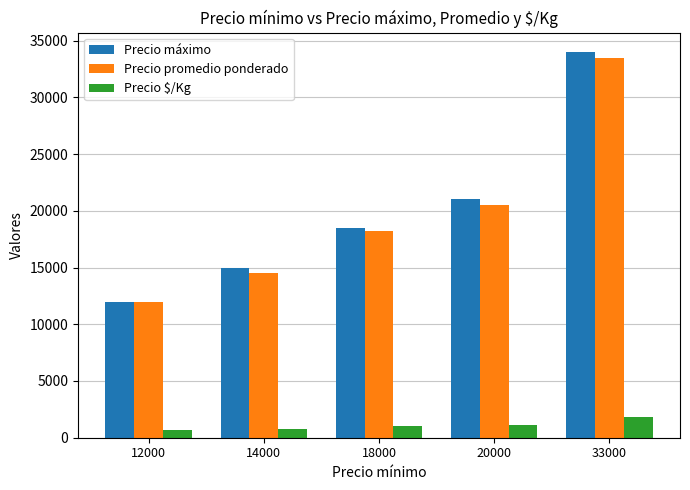

Between 12000 and 14000, which series saw the biggest shift?

Precio máximo